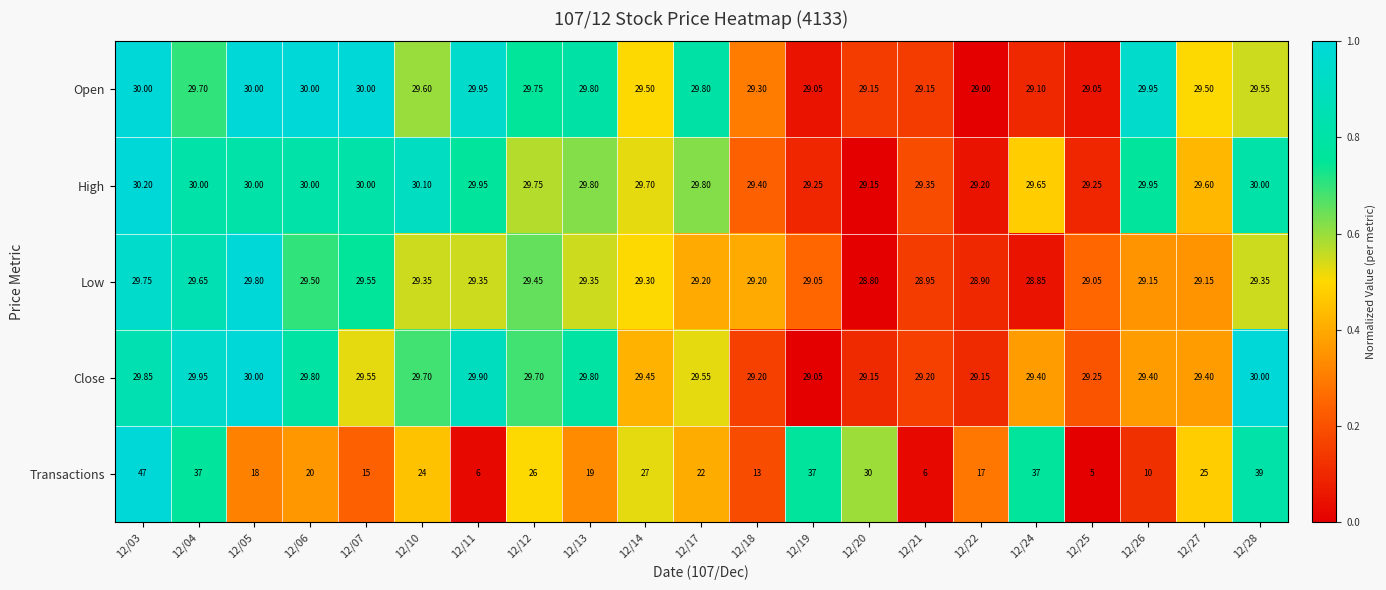

Between 12/03 and 12/14, which series saw the biggest shift?

Transactions